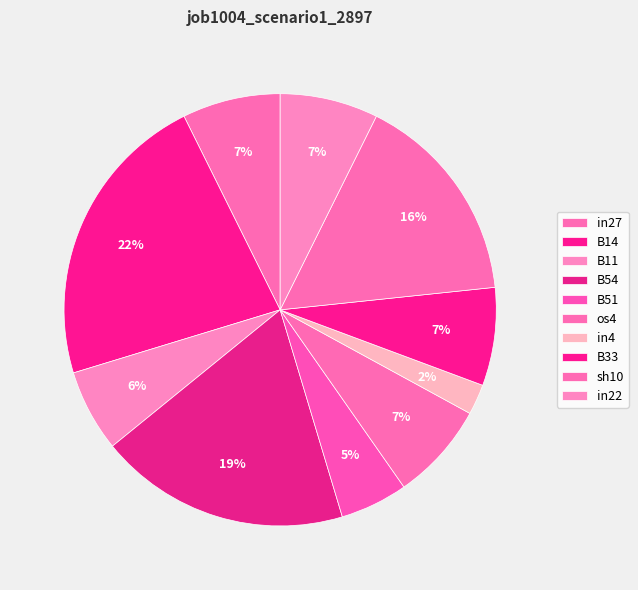

To the nearest percent, what is the combined percentage of B33 and B14?

30%